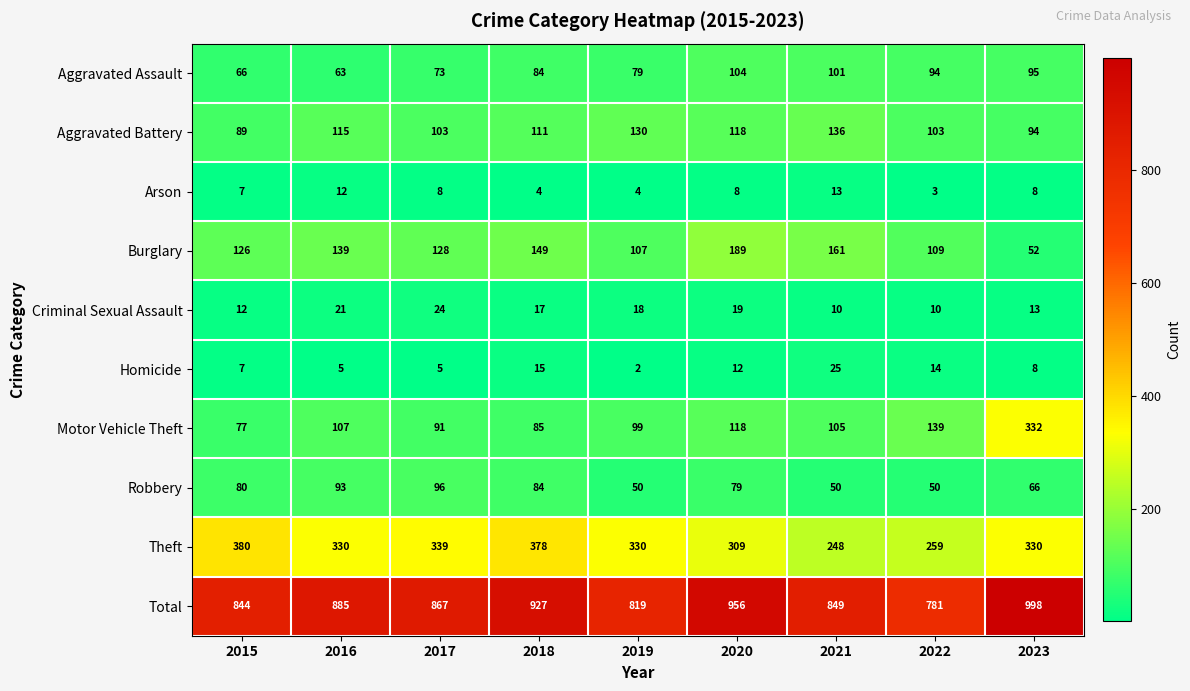

The value of Aggravated Battery at 2015 is 146. True or false?

False